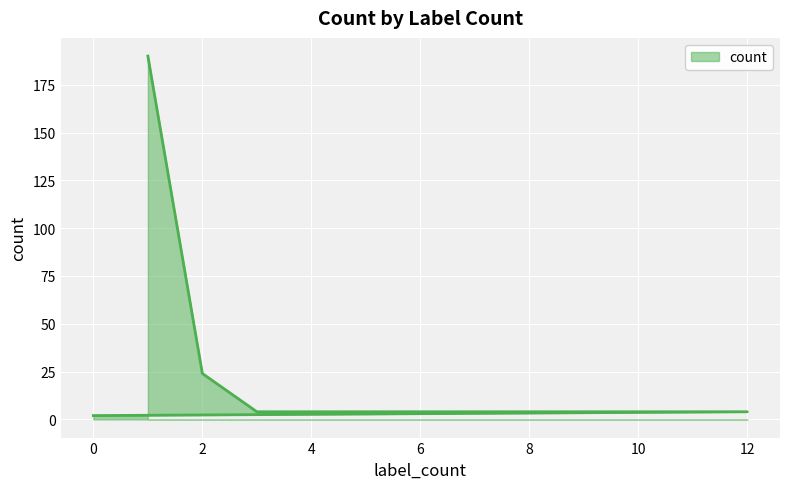

True or false: there are more than 0 points higher than both neighbors.

False